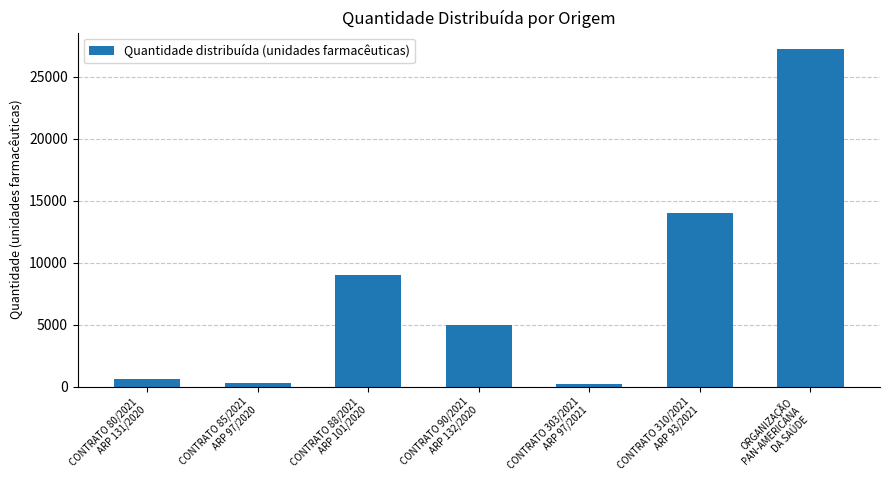

What is the difference between the maximum and second lowest values?

26900